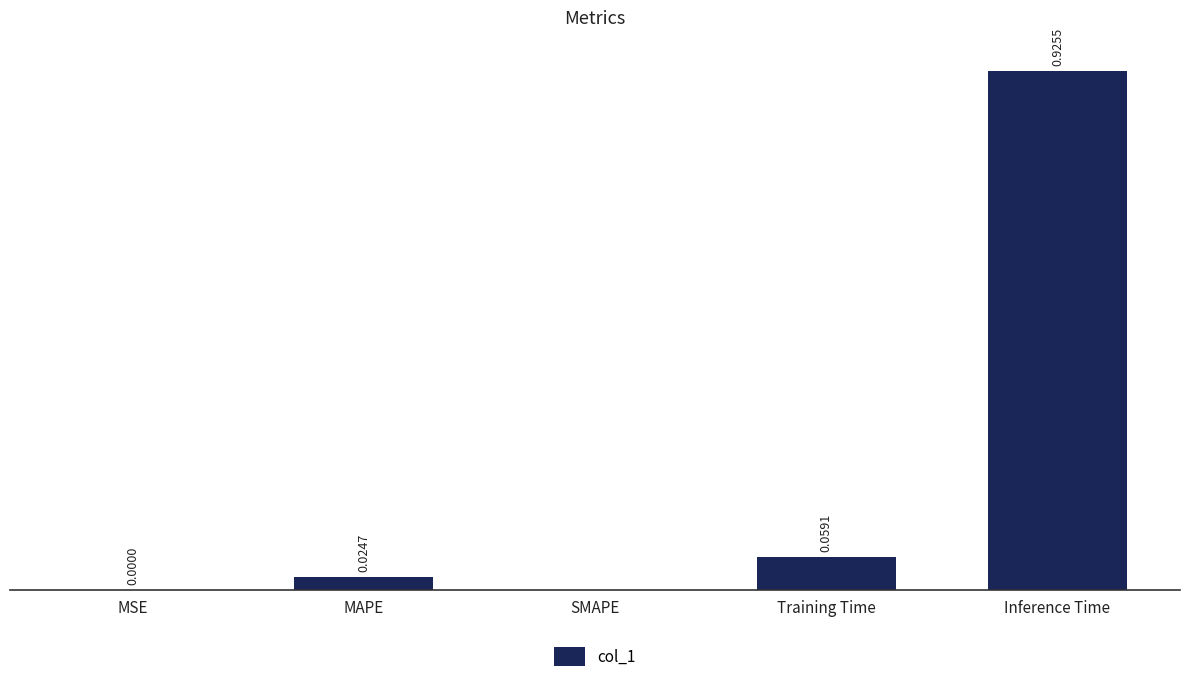

Between MAPE and SMAPE, which is larger?

MAPE